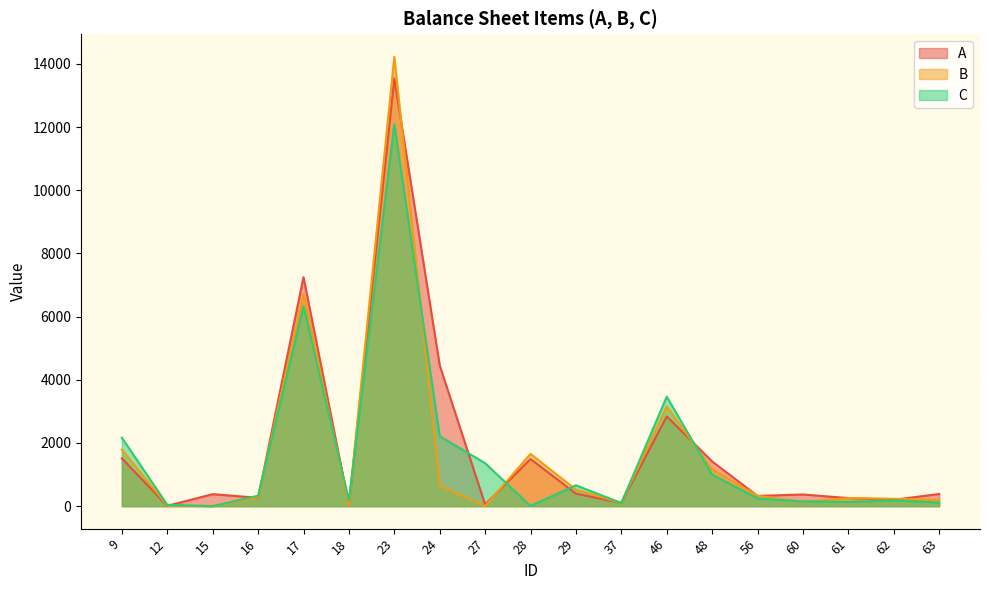

Does the chart display data point markers on the line(s)?

No